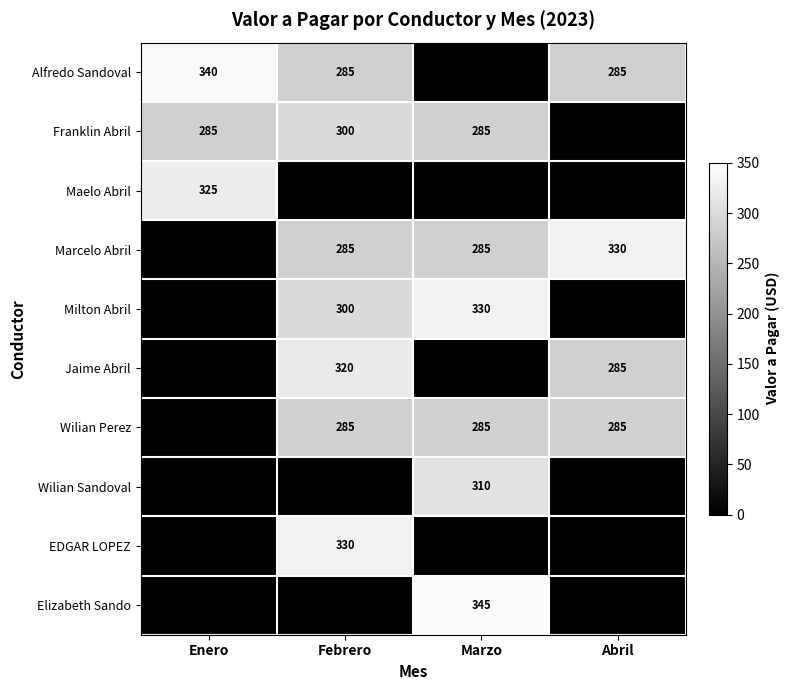

The Wilian Perez series shows 285 at Abril. True or false?

True